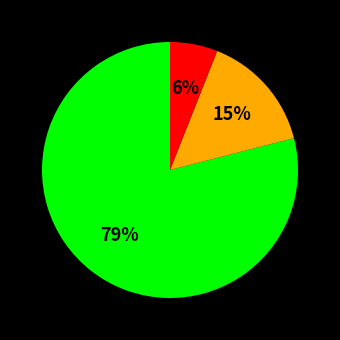

How many segments does this pie chart have?

3